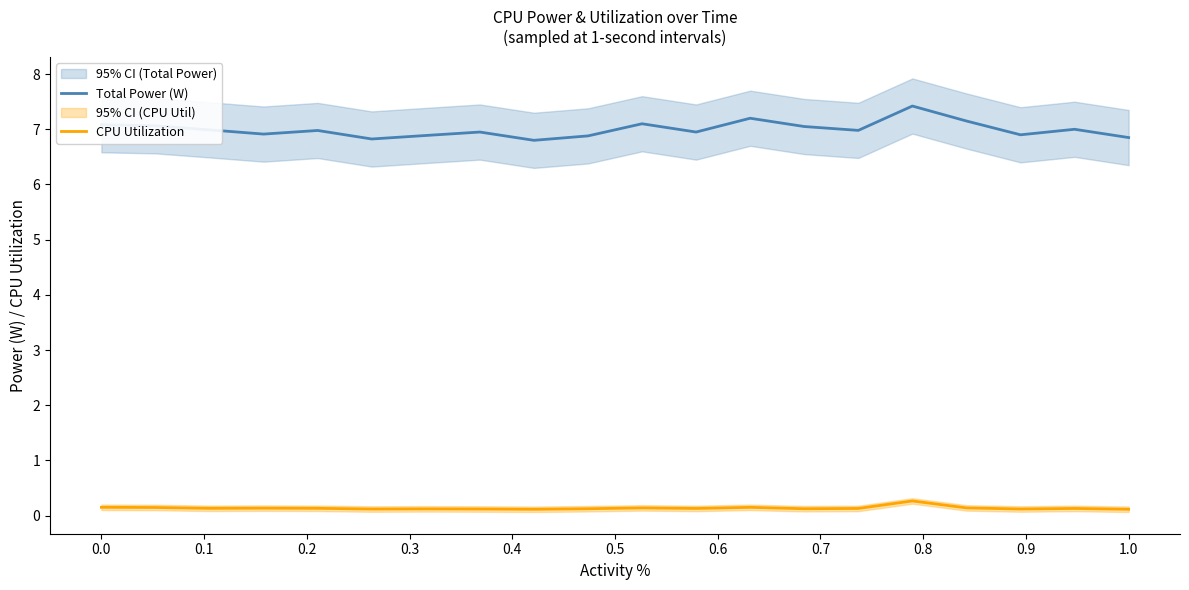

List the series in order of their overall mean, lowest first.

CPU Utilization, Total Power (W)